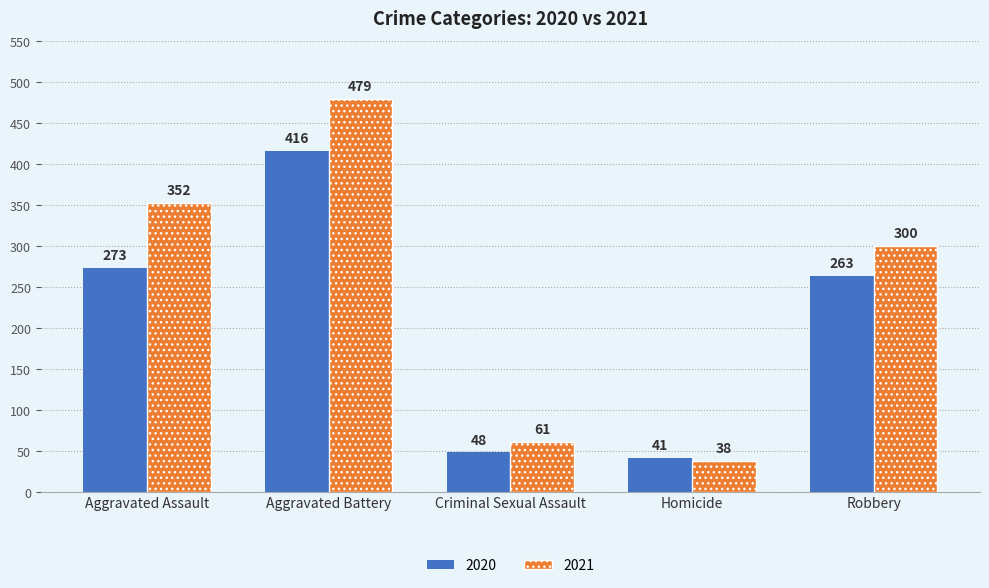

The 2021 series shows 9 at Homicide. True or false?

False